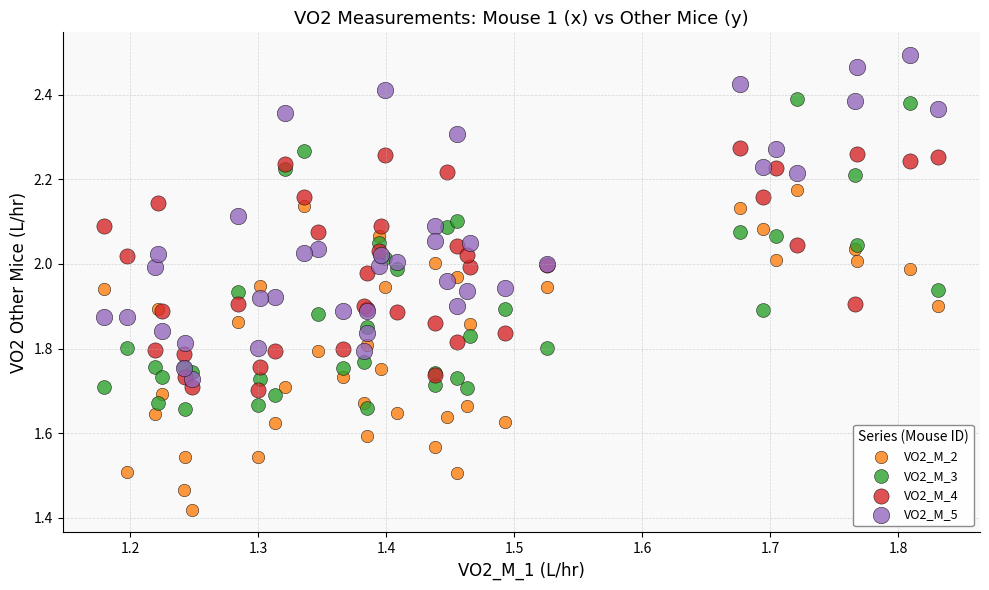

Which series contains the lowest Y value?

VO2_M_2